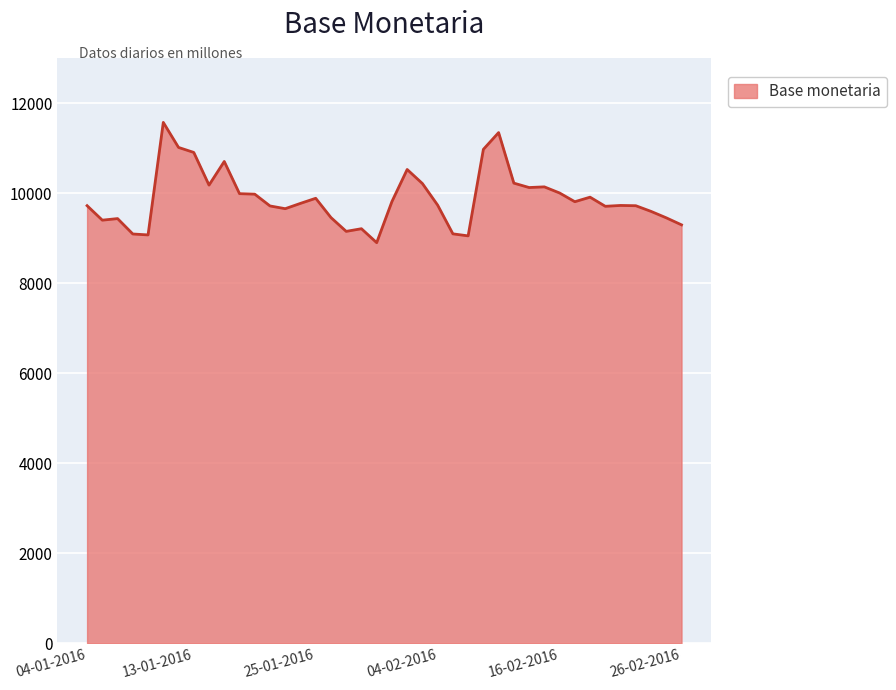

What is the maximum value shown in the chart?

11569